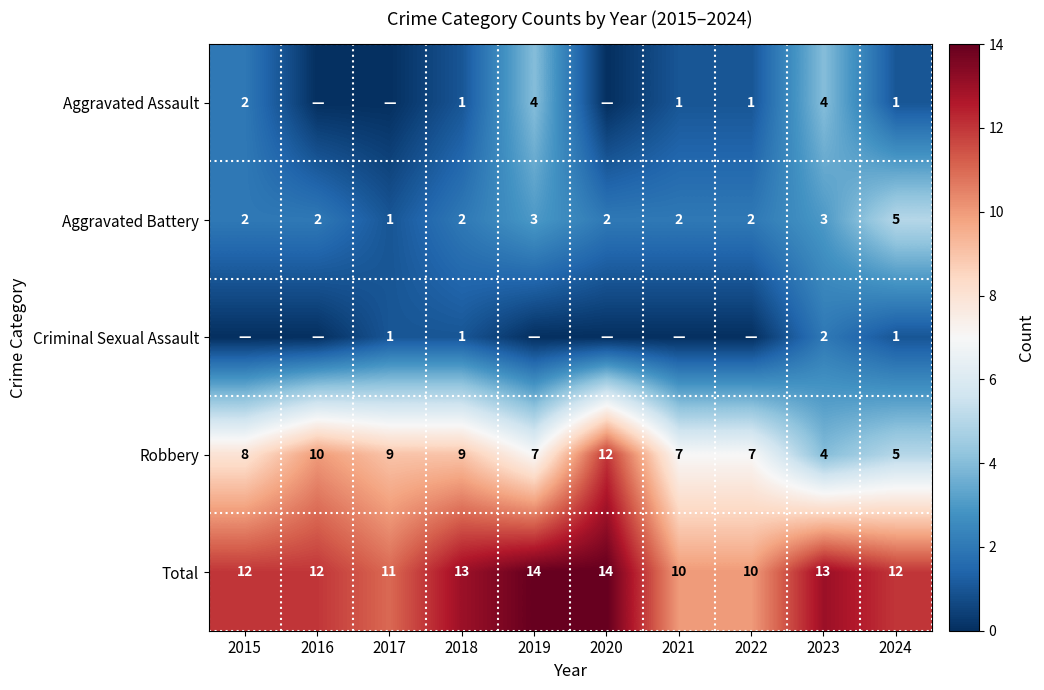

What value does the Total series have at 2023?

13